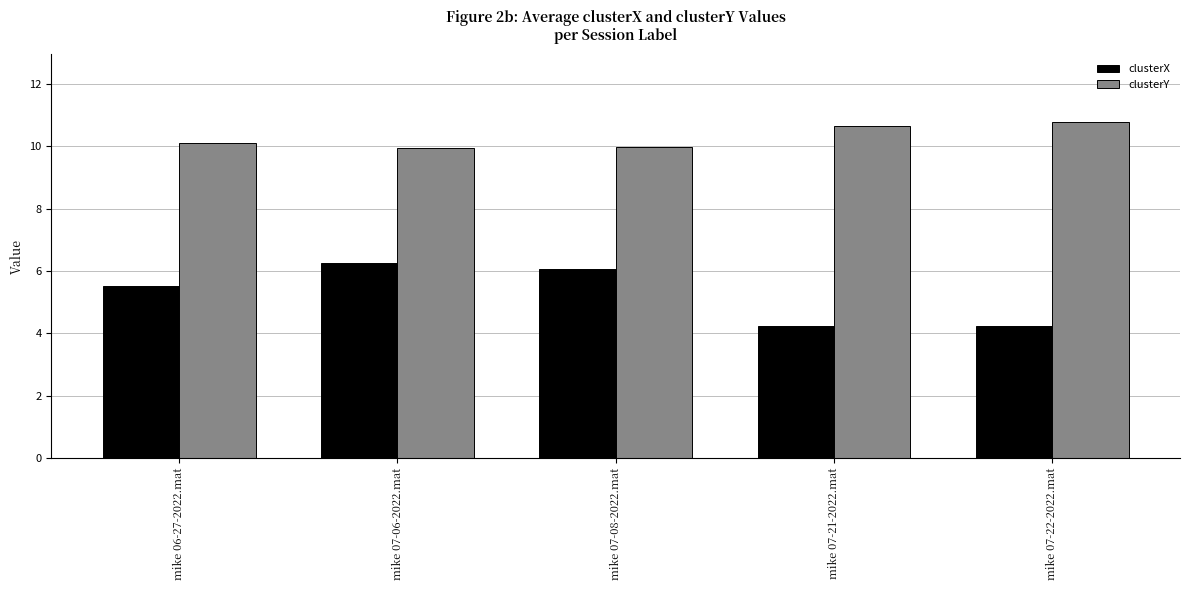

What is the label of the 3rd bar from the right?

mike 07-08-2022.mat